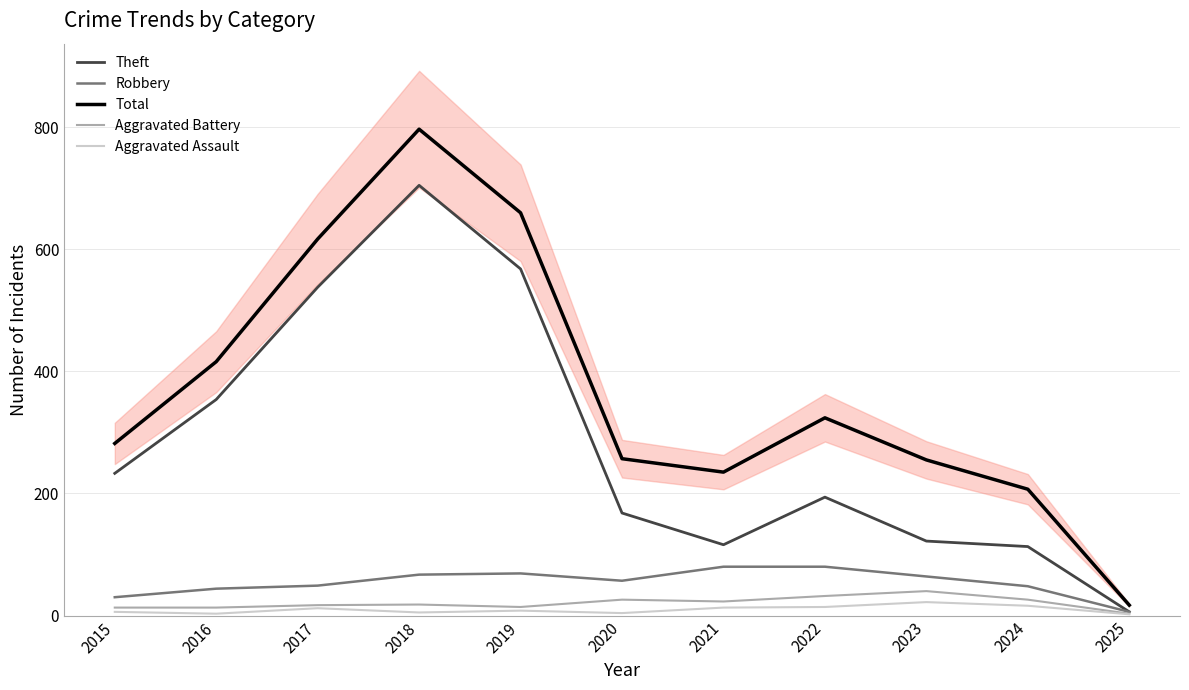

At which category is the sum across all series the highest?

2018